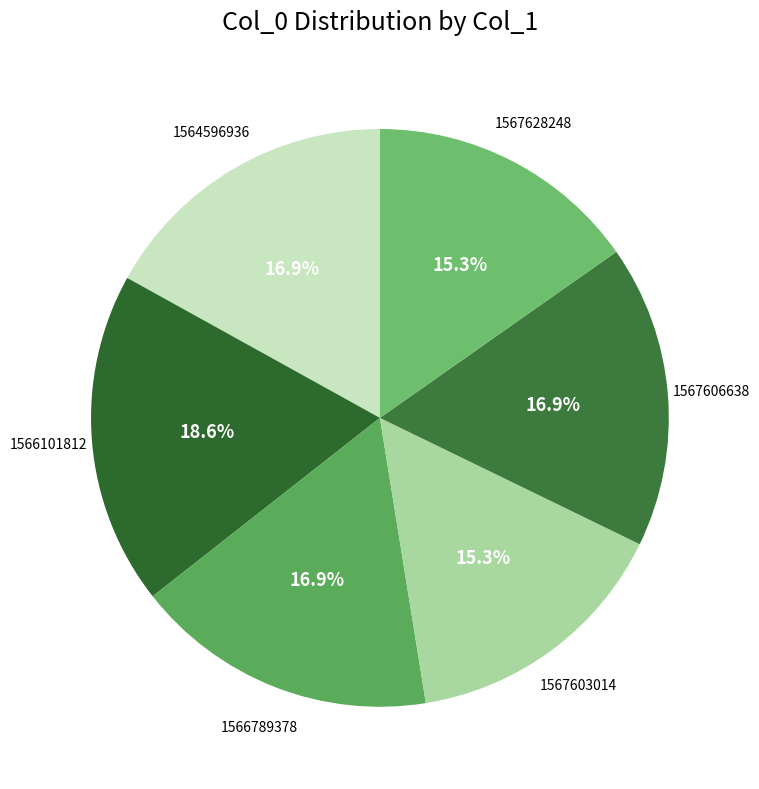

Count the number of slices in the pie.

6